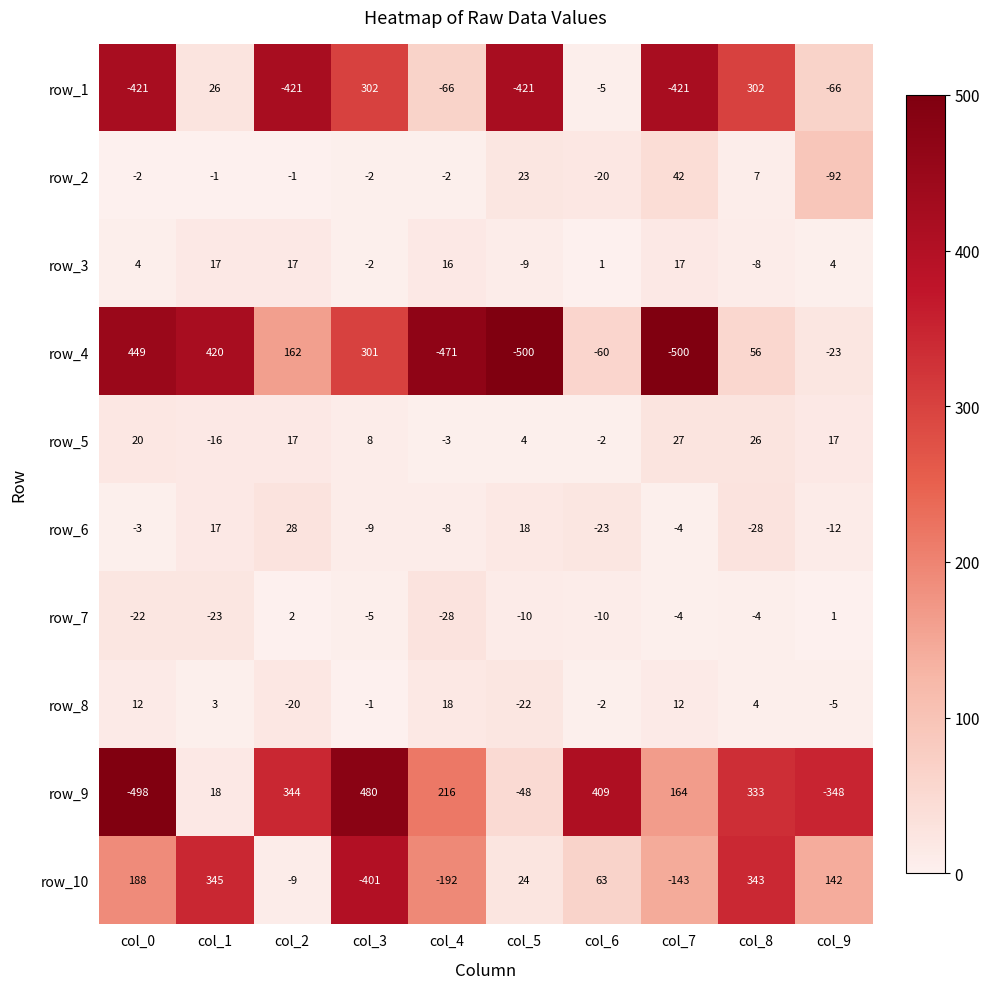

Which category has the highest value in the row_6 series?

col_2